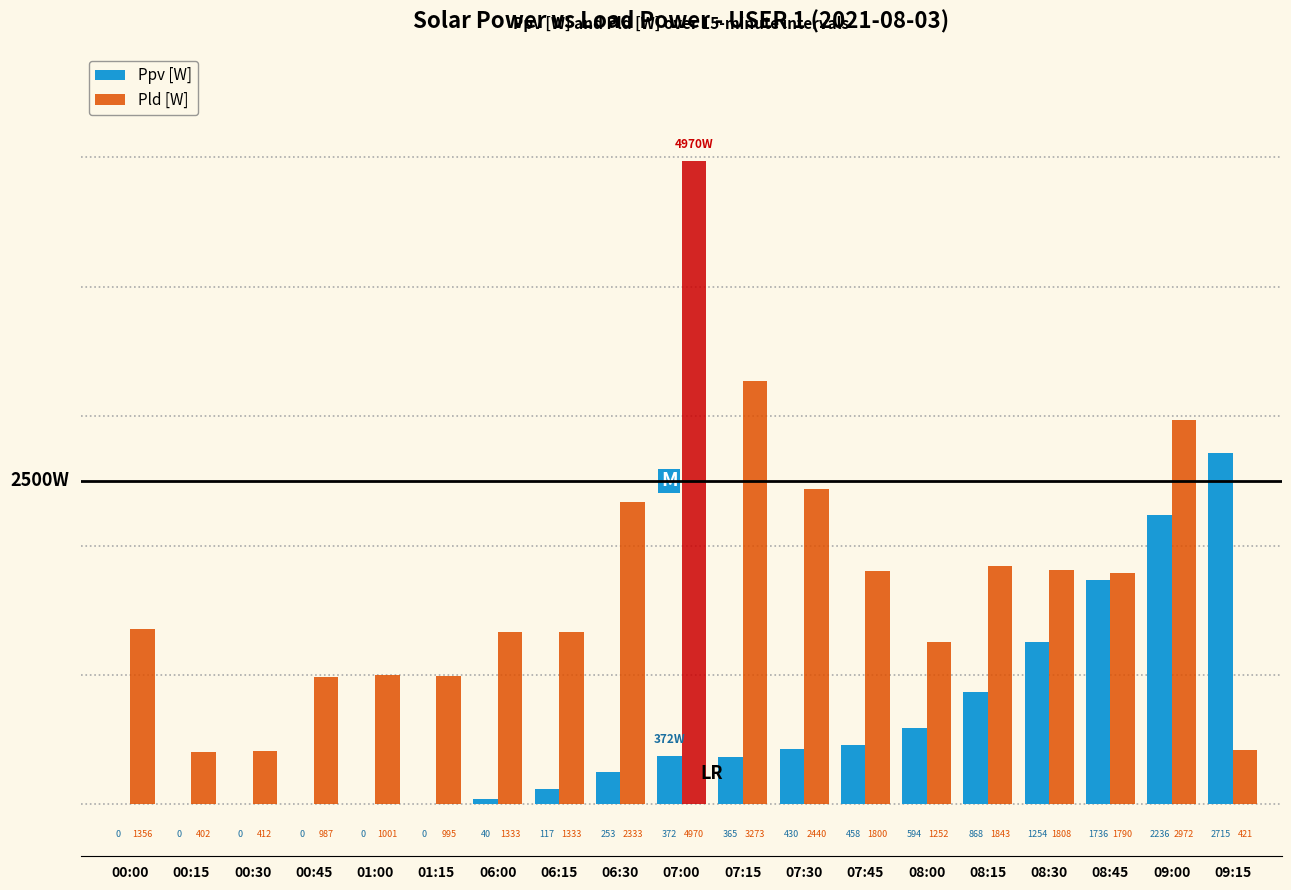

Count the number of categories in the chart.

19